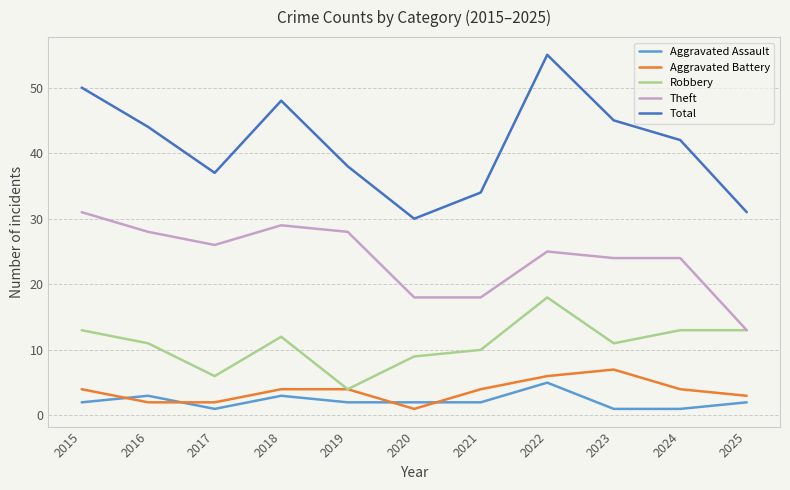

At which label does Robbery reach its minimum?

2019